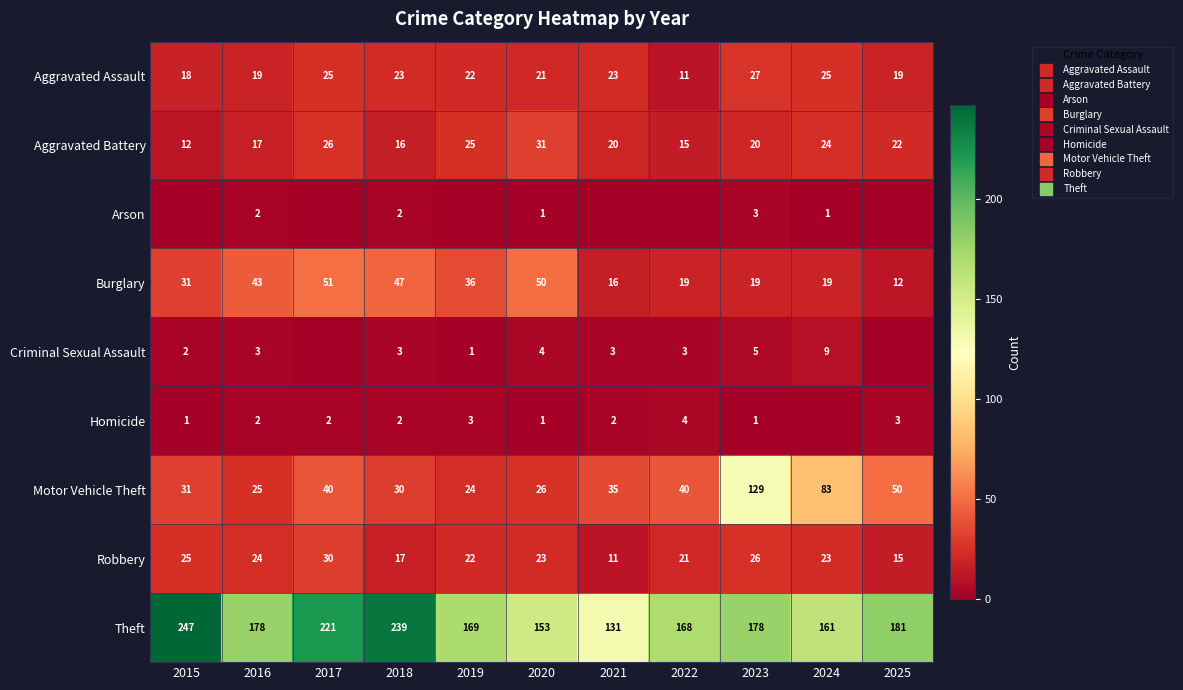

True or false: Homicide has a value of 1 at 2020.

False